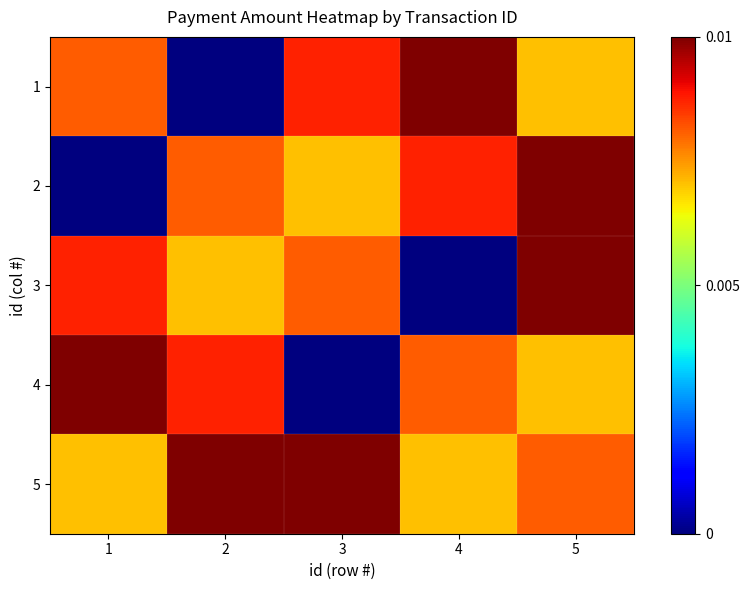

At how many categories does at least one series exceed 0?

5